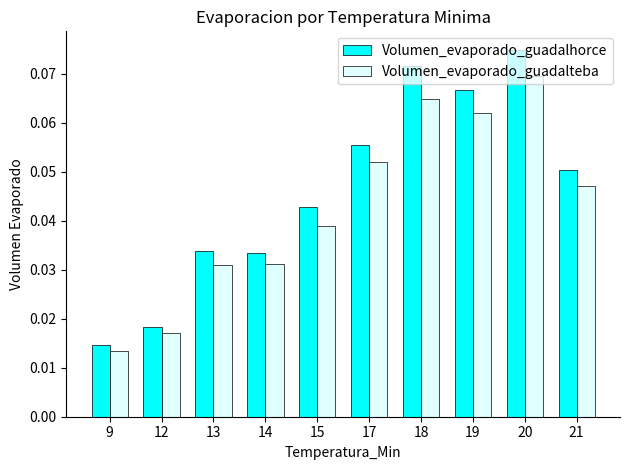

Is it true that Volumen_evaporado_guadalhorce equals 0.0 at 17?

False